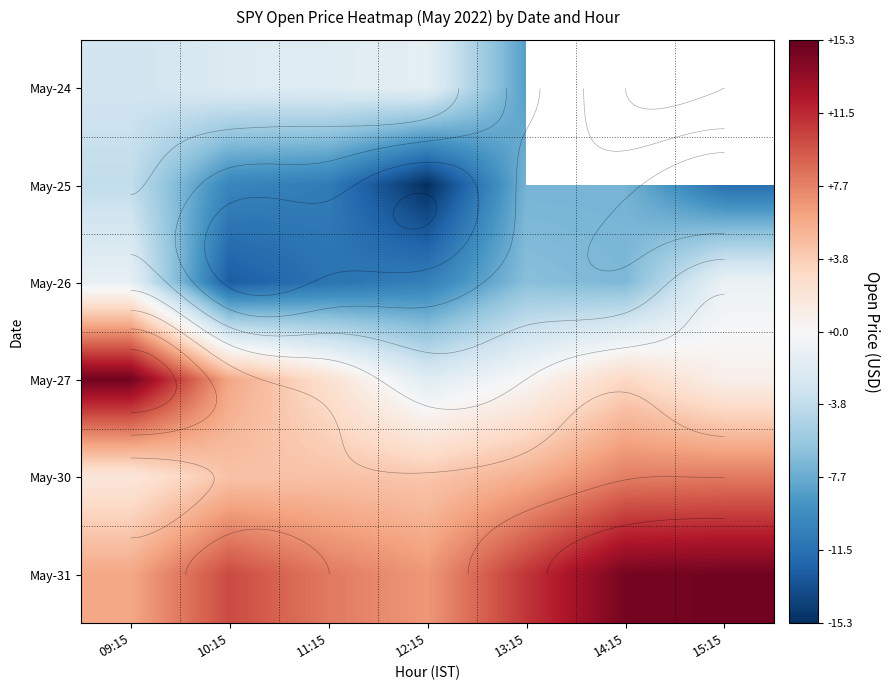

Is it true that May-26 equals -6.5 at 13:15?

True